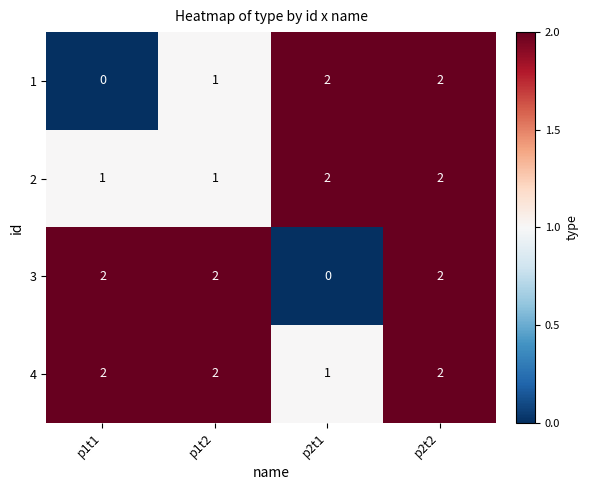

What is the sum of the 2 values at p2t1 and p1t1?

3